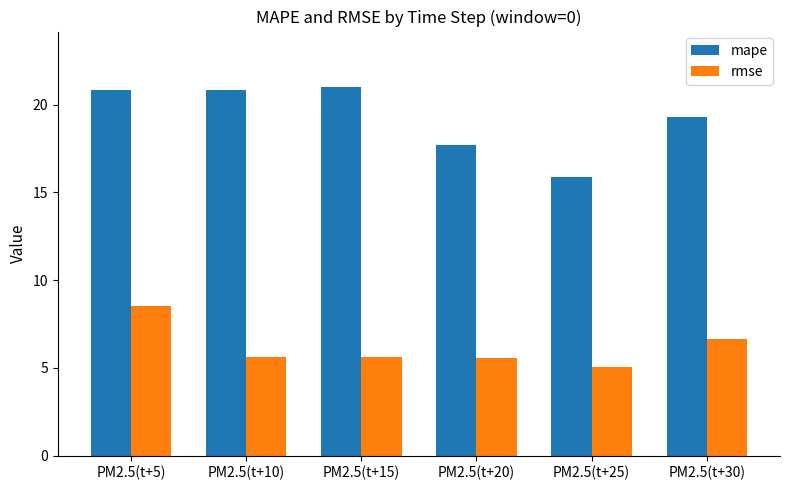

Which series has the largest range (max minus min)?

mape